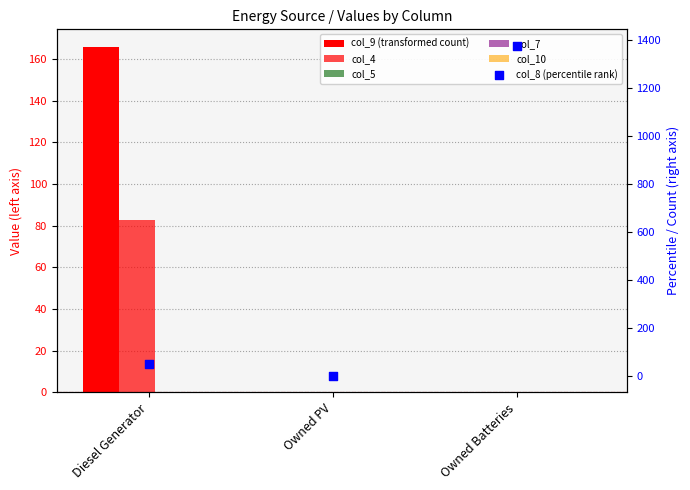

At which category is the sum across all series the highest?

Owned Batteries